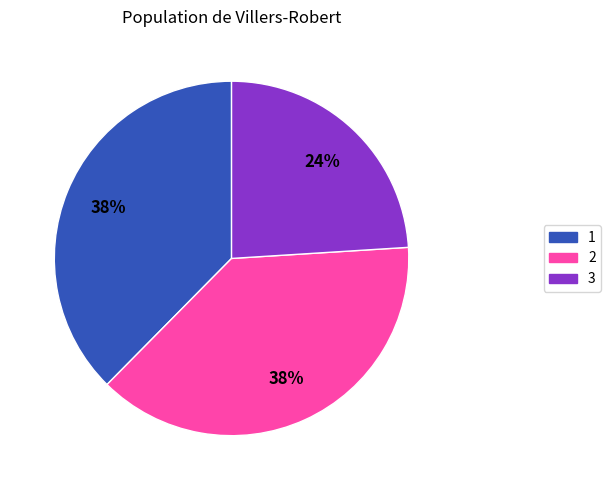

To the nearest percent, what portion does 3 represent?

24%